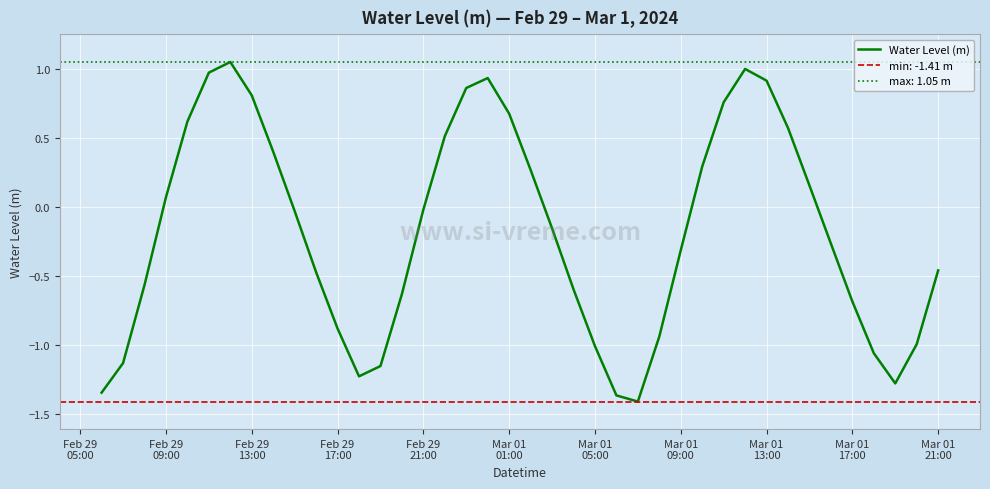

How many values exceed 0?

17